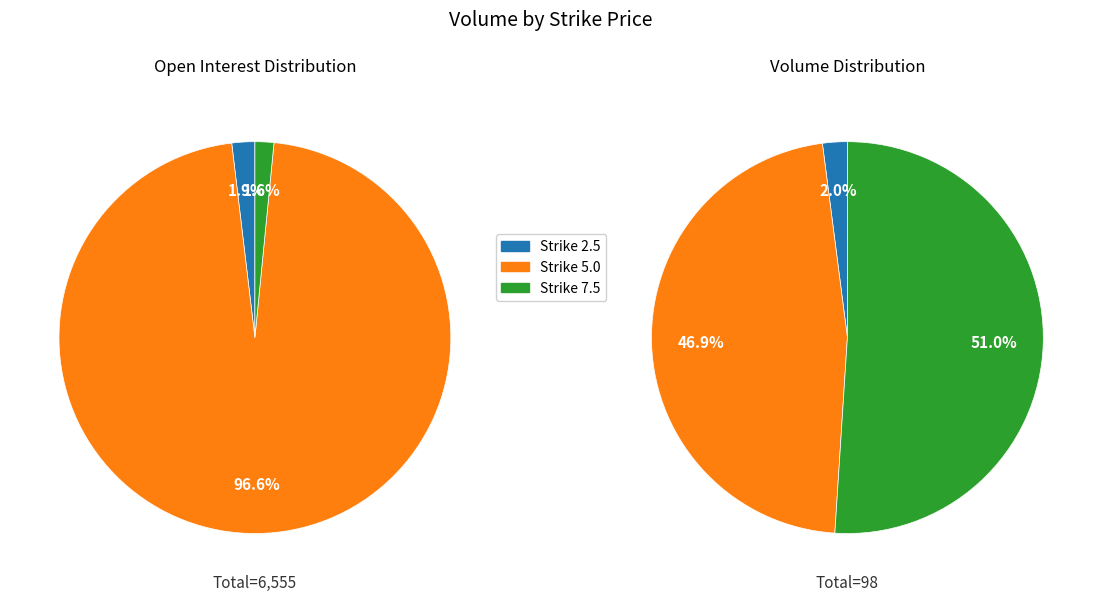

What is the largest slice in the pie chart?

7.5